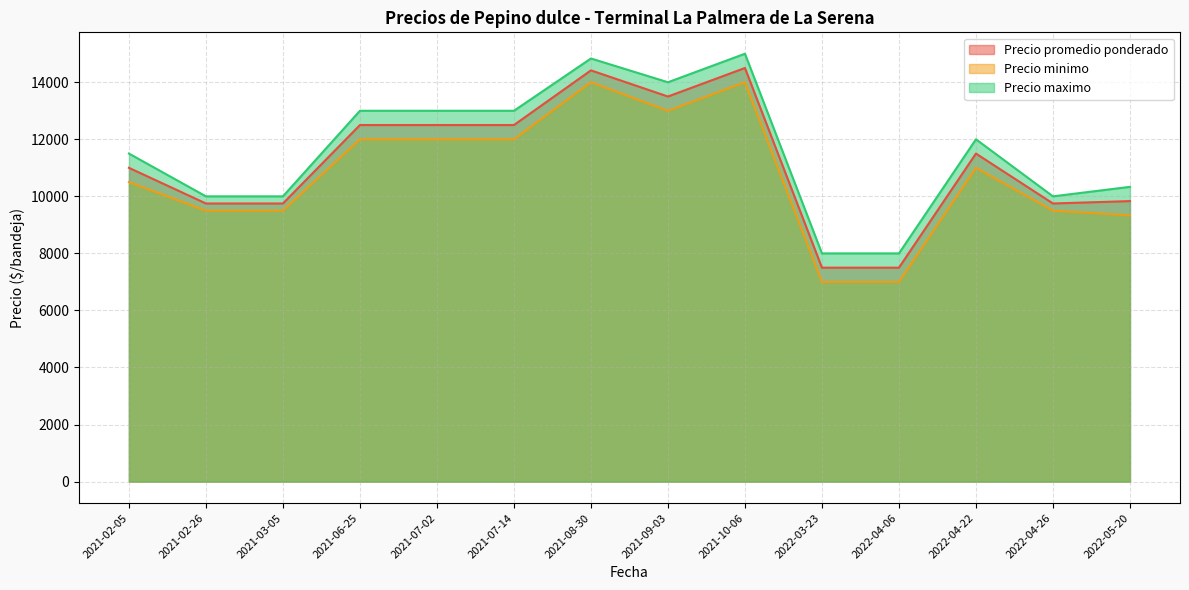

Rank the series at 2021-10-06 from highest to lowest value.

Precio maximo, Precio promedio ponderado, Precio minimo